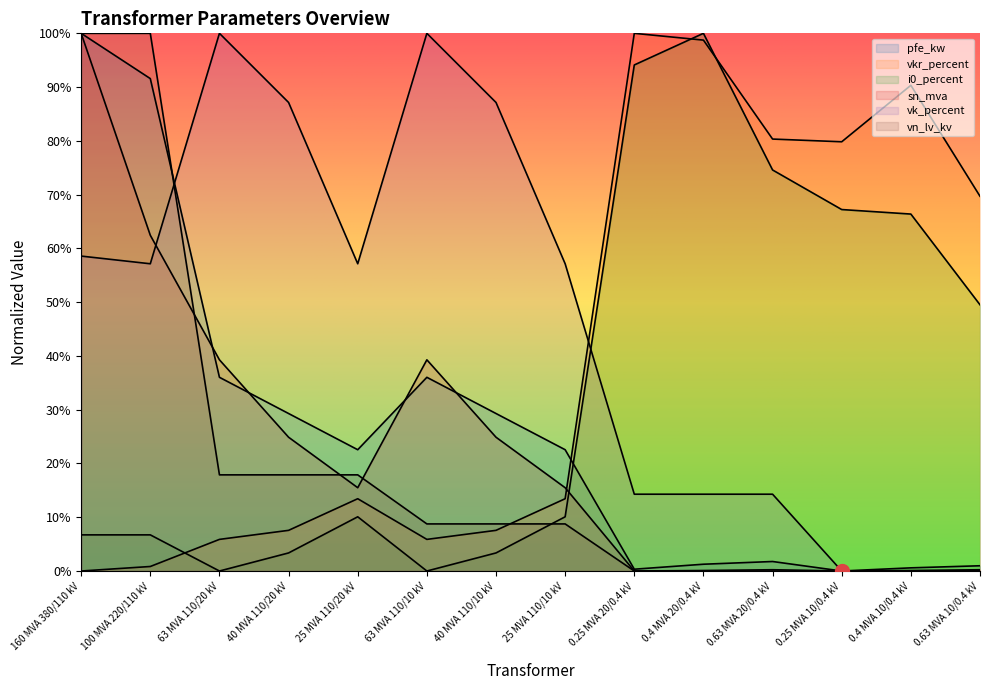

At how many categories does at least one series exceed 0?

14